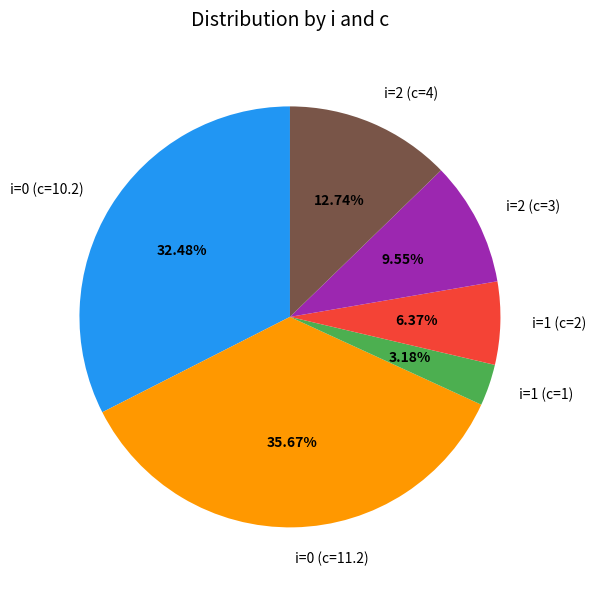

Which has a higher value, i=0 (c=11.2) or i=1 (c=2)?

i=0 (c=11.2)